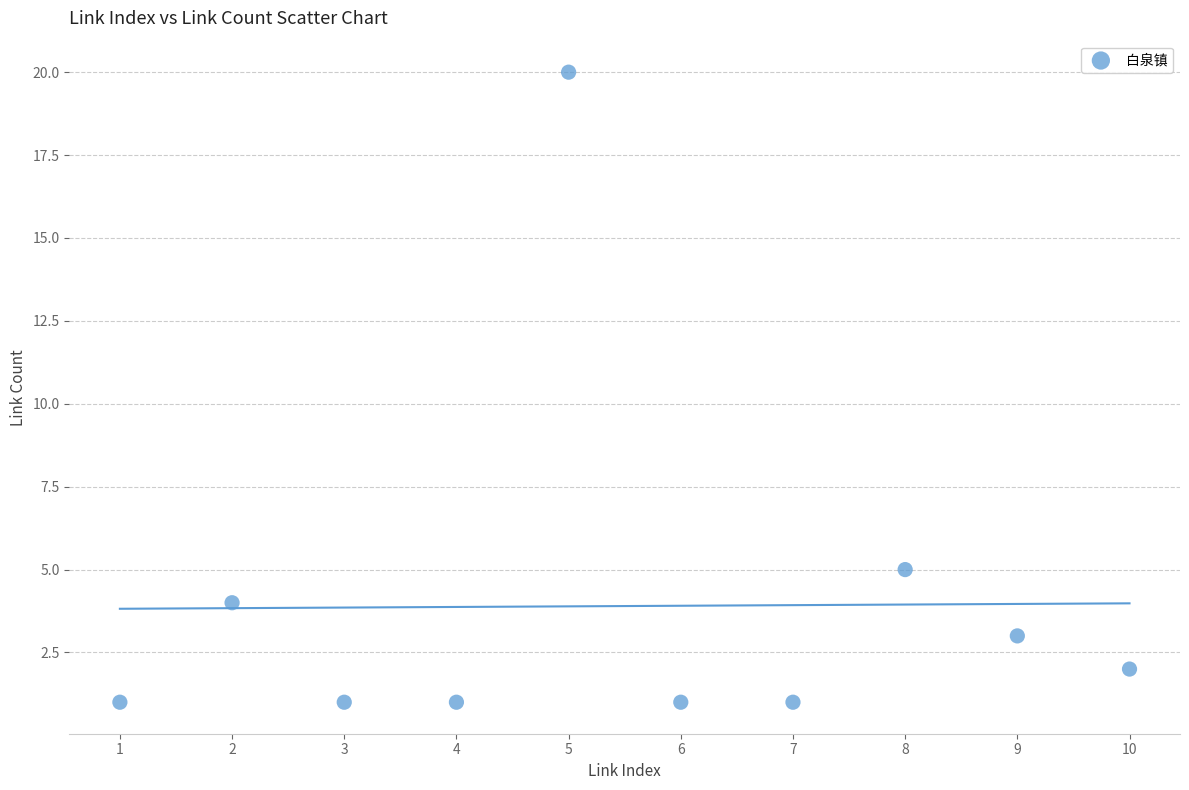

What is the range of X values (max minus min)?

9